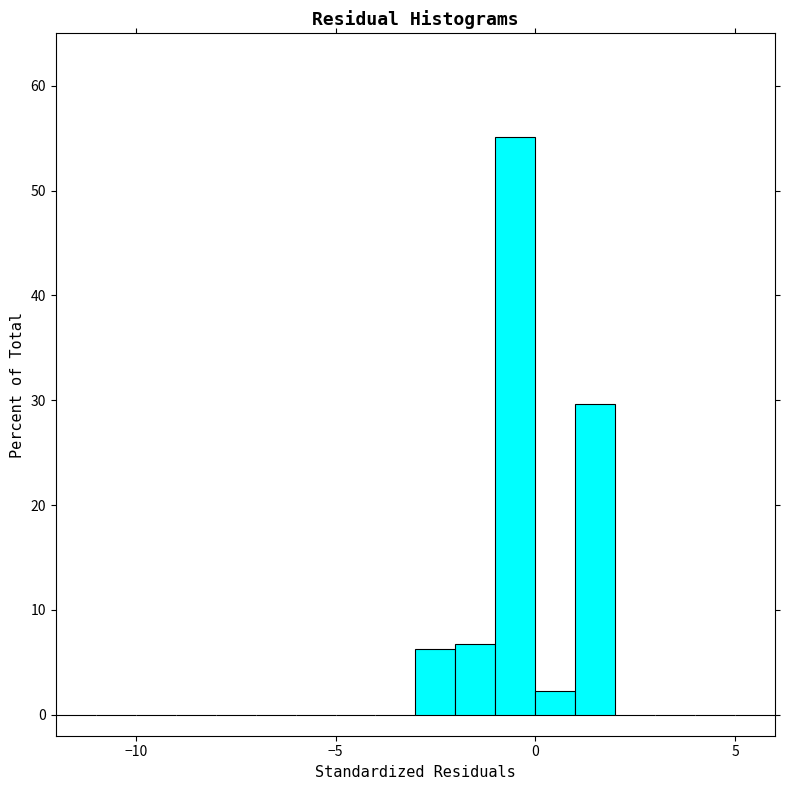

Read against the x-axis, roughly where is the centre of the tallest bar?

-0.5